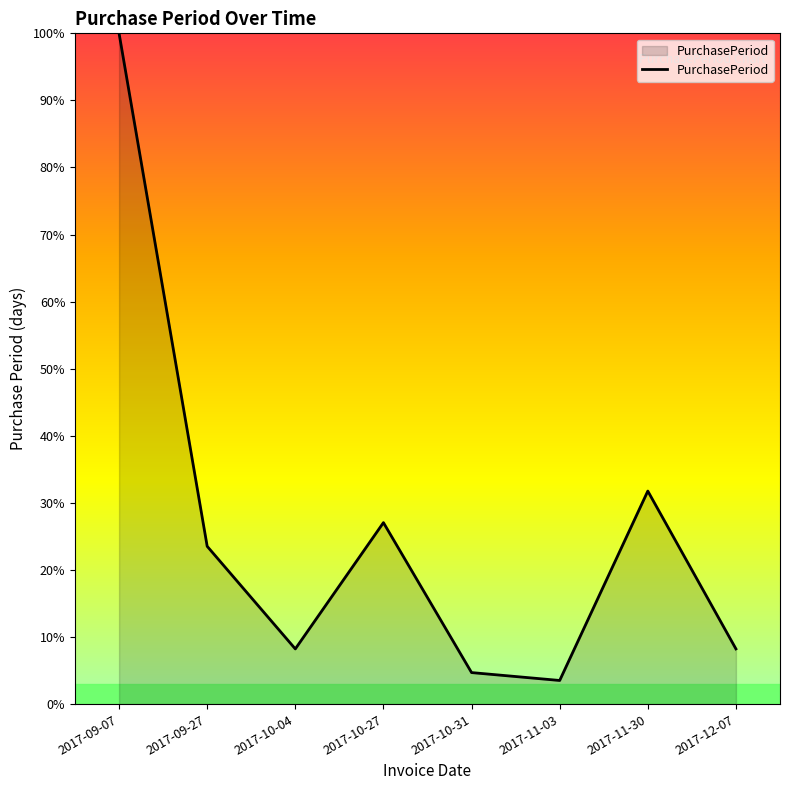

What is the minimum value shown in the chart?

3.5